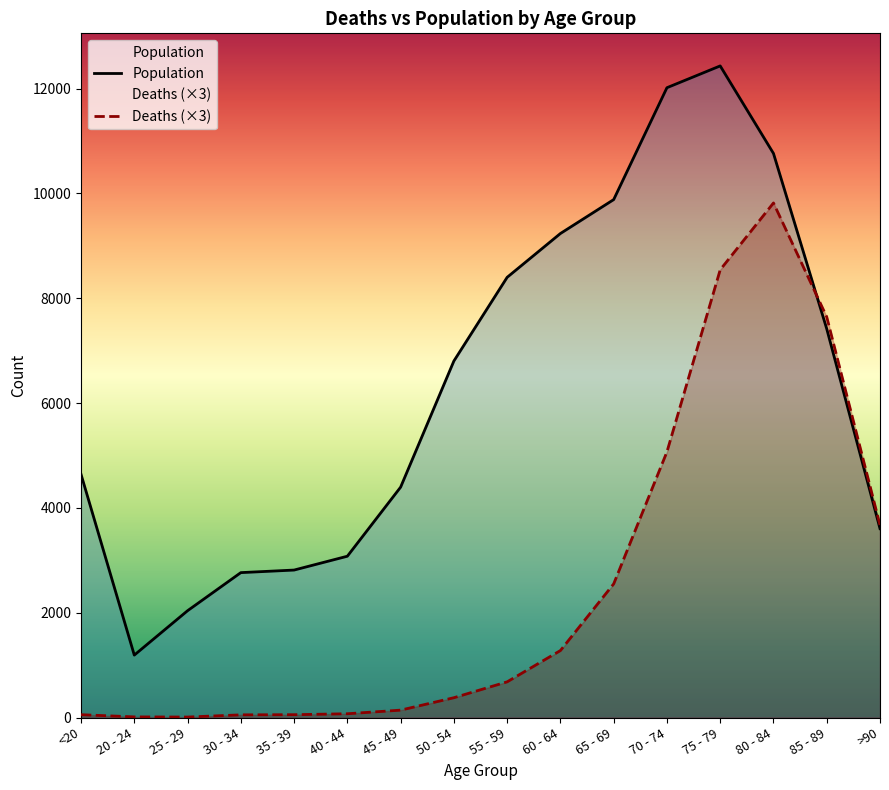

True or false: Population and Deaths cross at least once.

True